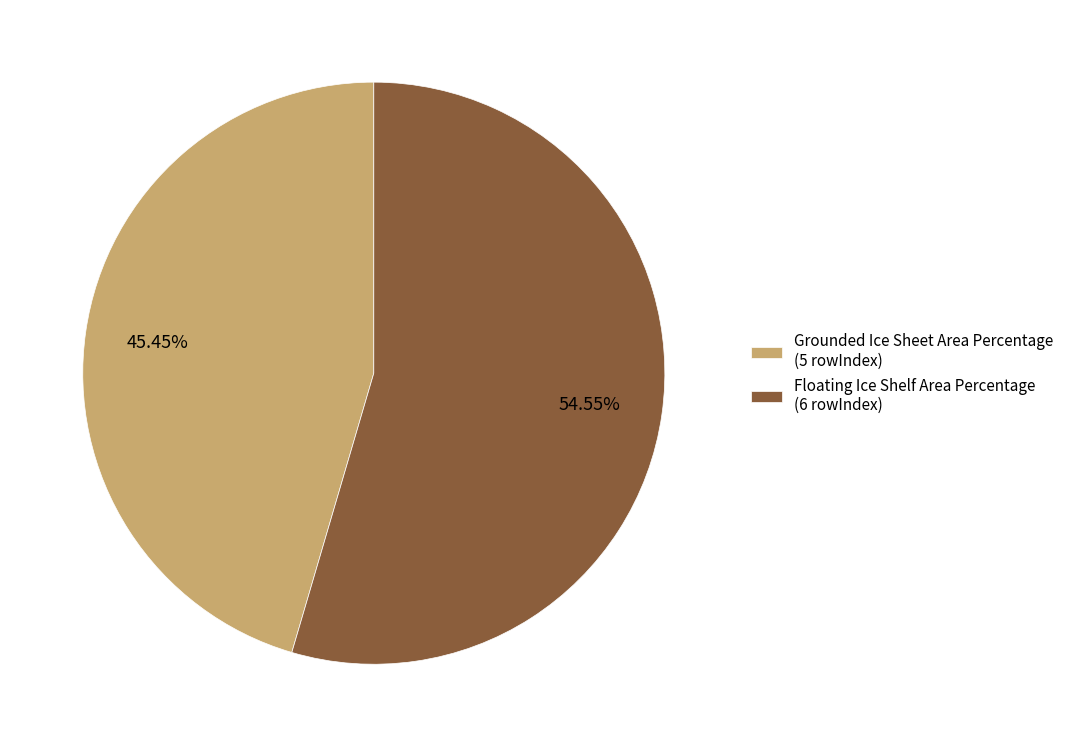

Which category has the smallest portion of the pie?

Grounded Ice Sheet Area Percentage